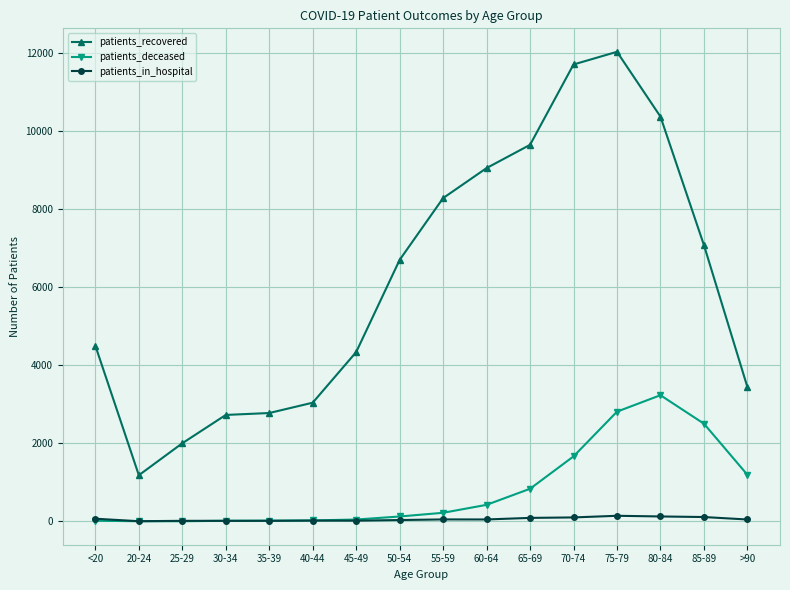

Does the chart display data point markers on the line(s)?

Yes